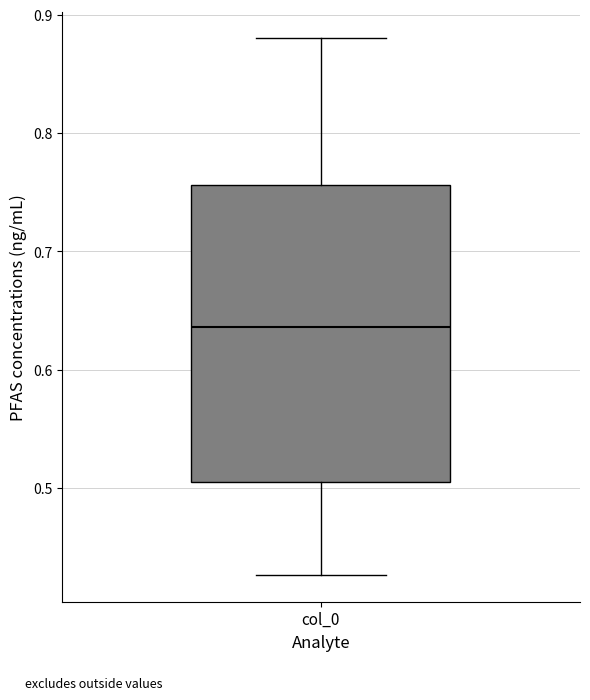

Where is the upper edge of the box for col_0 on the y-axis? The values are not printed on the chart, so give them approximately, as read against the axis.

0.76